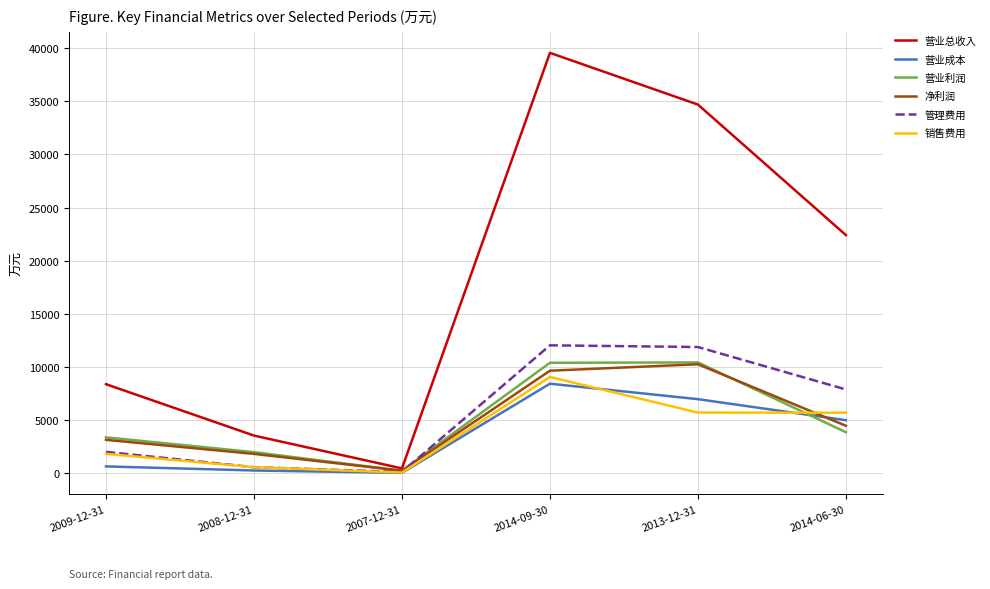

What is the greatest value displayed?

39560